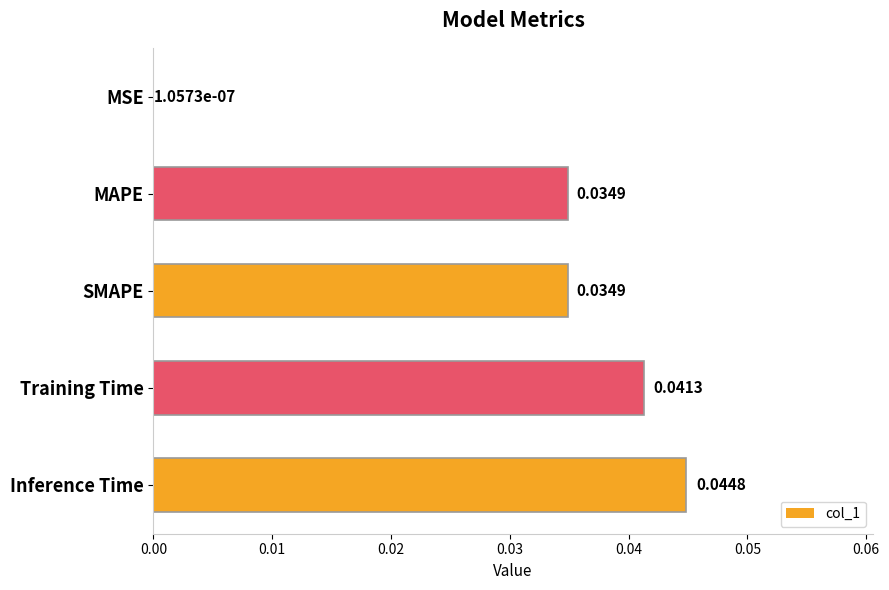

Where is the data nearest to the value 0?

MSE